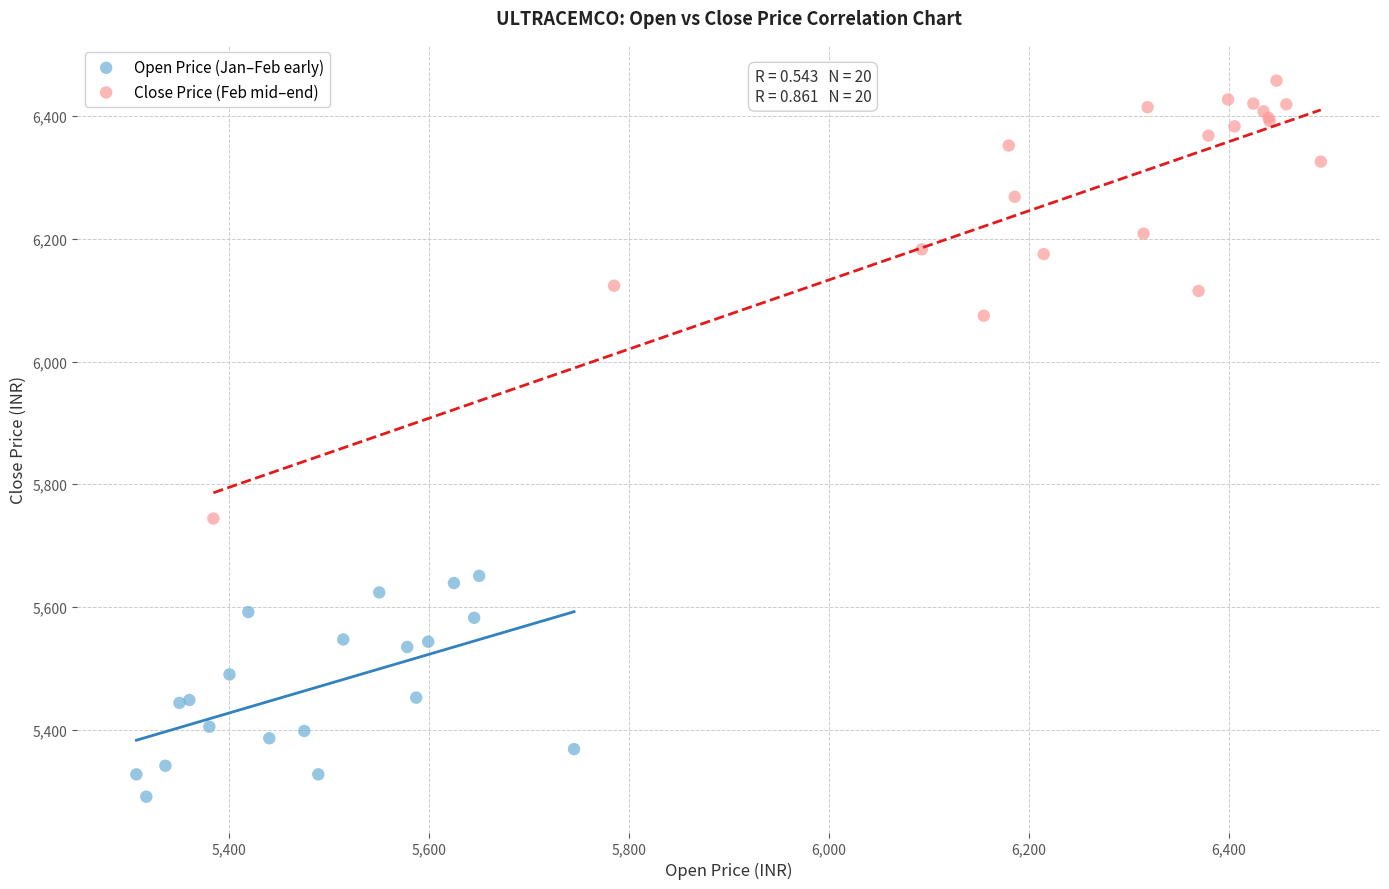

Which series contains the lowest Y value?

Open Price (Jan–Feb early)